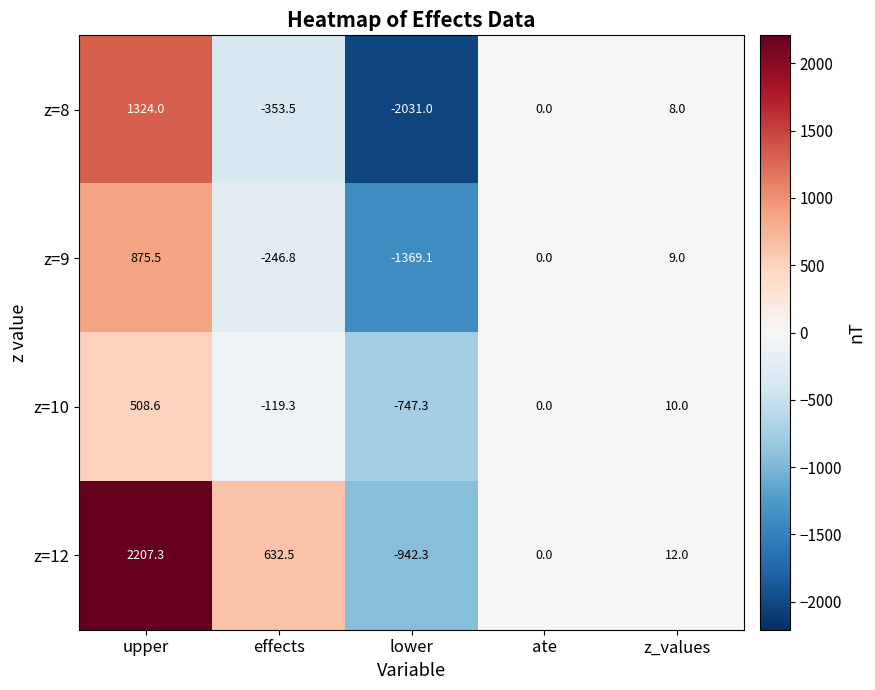

Reading left to right, list all the values displayed in this chart.

z=8: 1324.0	-353.5	-2031.0	0.0	8.0
z=9: 875.5	-246.8	-1369.1	0.0	9.0
z=10: 508.6	-119.3	-747.3	0.0	10.0
z=12: 2207.3	632.5	-942.3	0.0	12.0